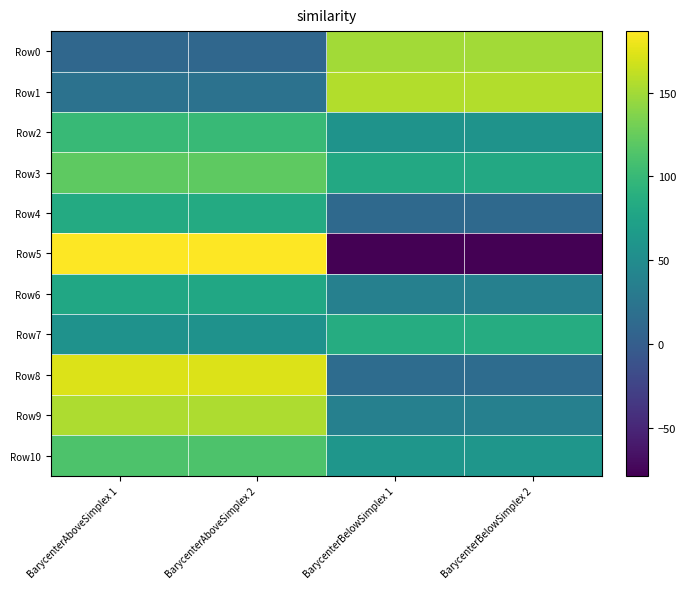

What is the total value across all series at BarycenterAboveSimplex 1?

1099.3